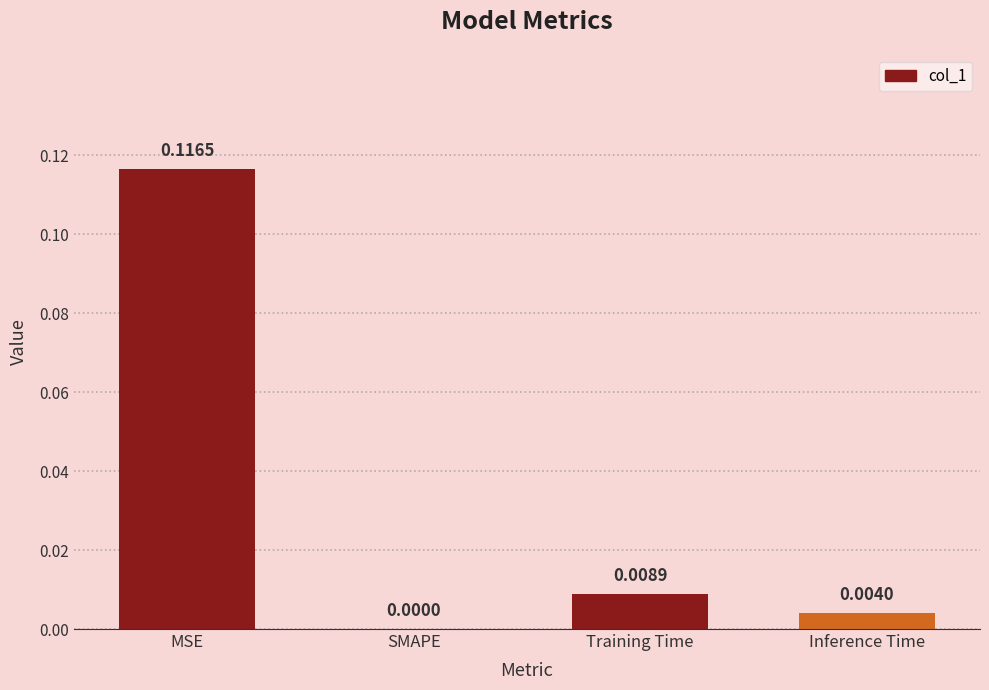

Which category has the highest value across all series?

MSE